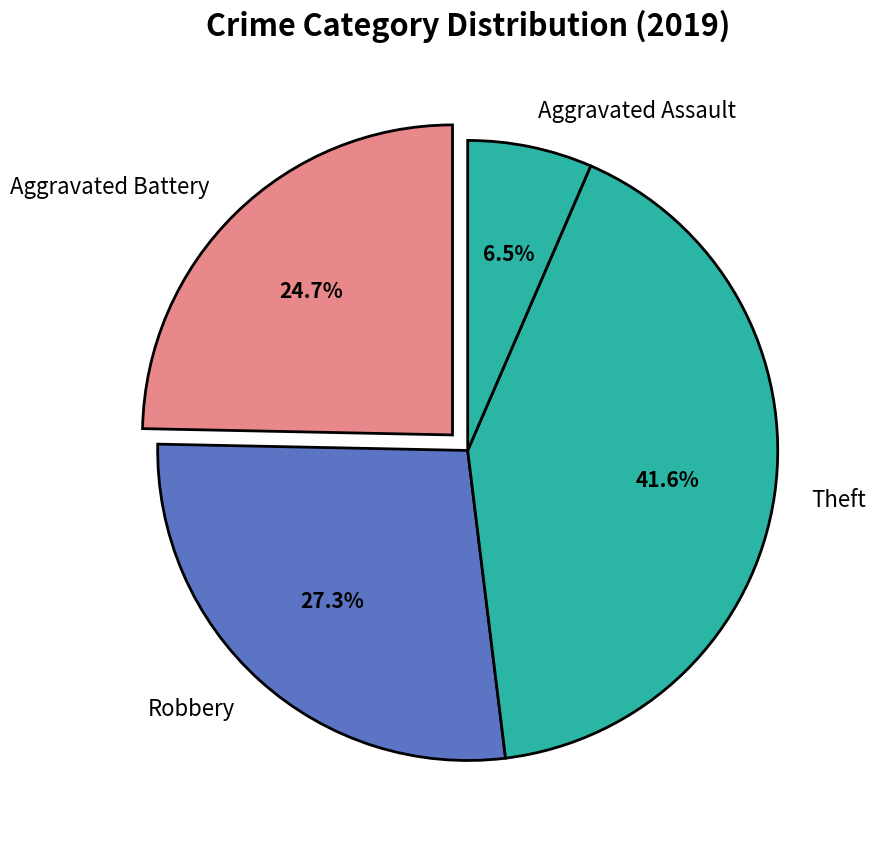

Rank the categories by value from lowest to highest.

Aggravated Assault, Aggravated Battery, Robbery, Theft